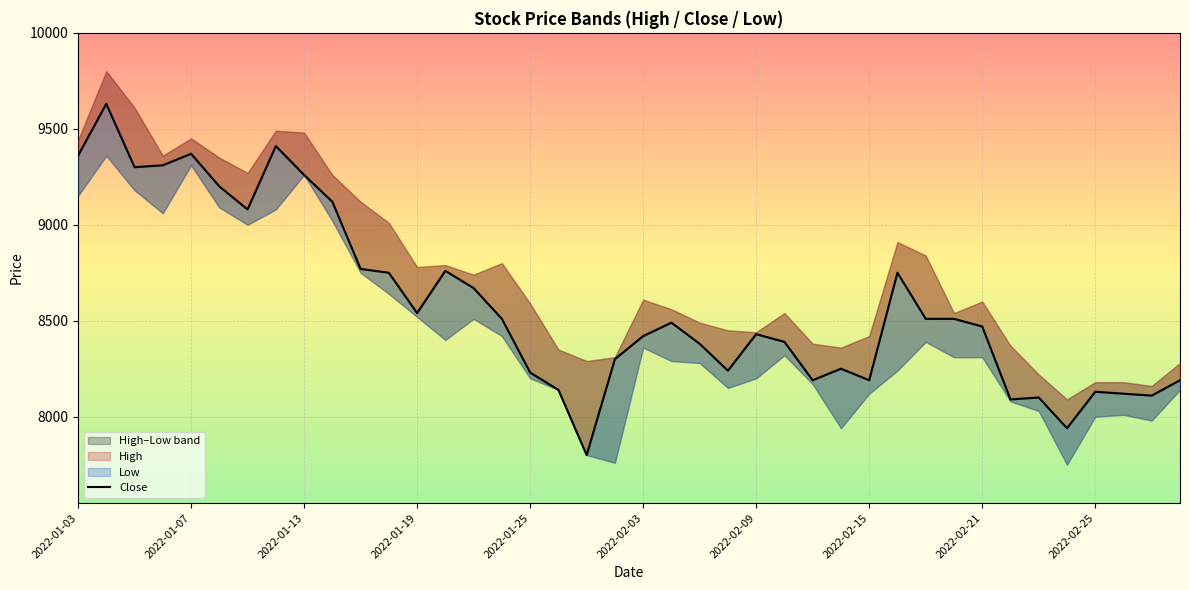

How many interior local peaks (higher than both neighbors) does the data have?

10